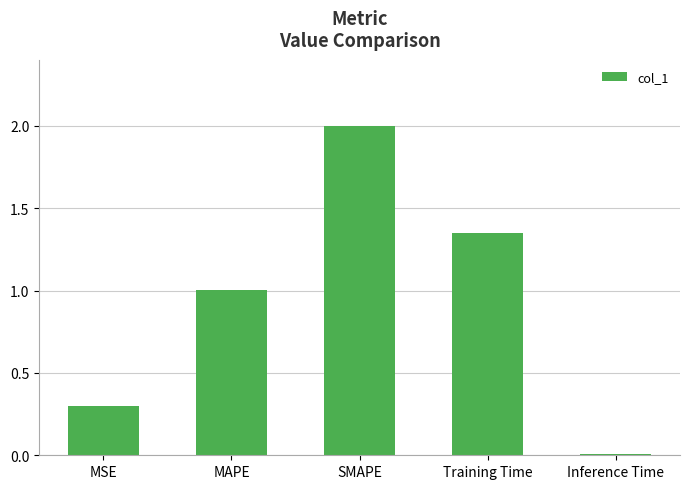

What is the approximate value at SMAPE?

2.0